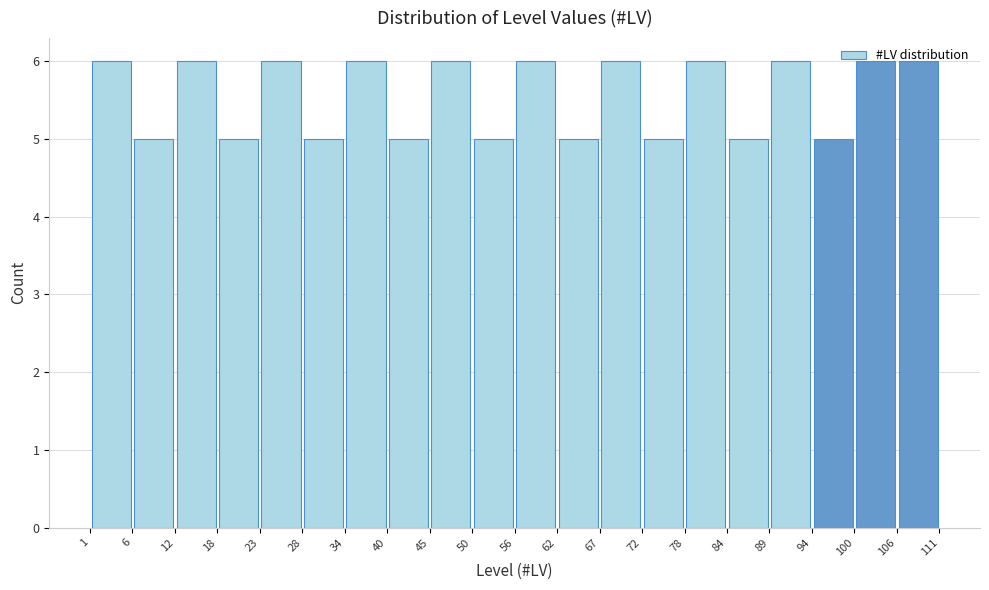

Reading left to right, list every bar in this chart as the range it spans on the x-axis followed by its height. The values are not printed on the chart, so give them approximately, as read against the axis.

1 to 6: 6
6 to 12: 5
12 to 18: 6
18 to 23: 5
23 to 28: 6
28 to 34: 5
34 to 40: 6
40 to 45: 5
45 to 50: 6
50 to 56: 5
56 to 62: 6
62 to 67: 5
67 to 72: 6
72 to 78: 5
78 to 84: 6
84 to 89: 5
89 to 94: 6
94 to 100: 5
100 to 106: 6
106 to 111: 6